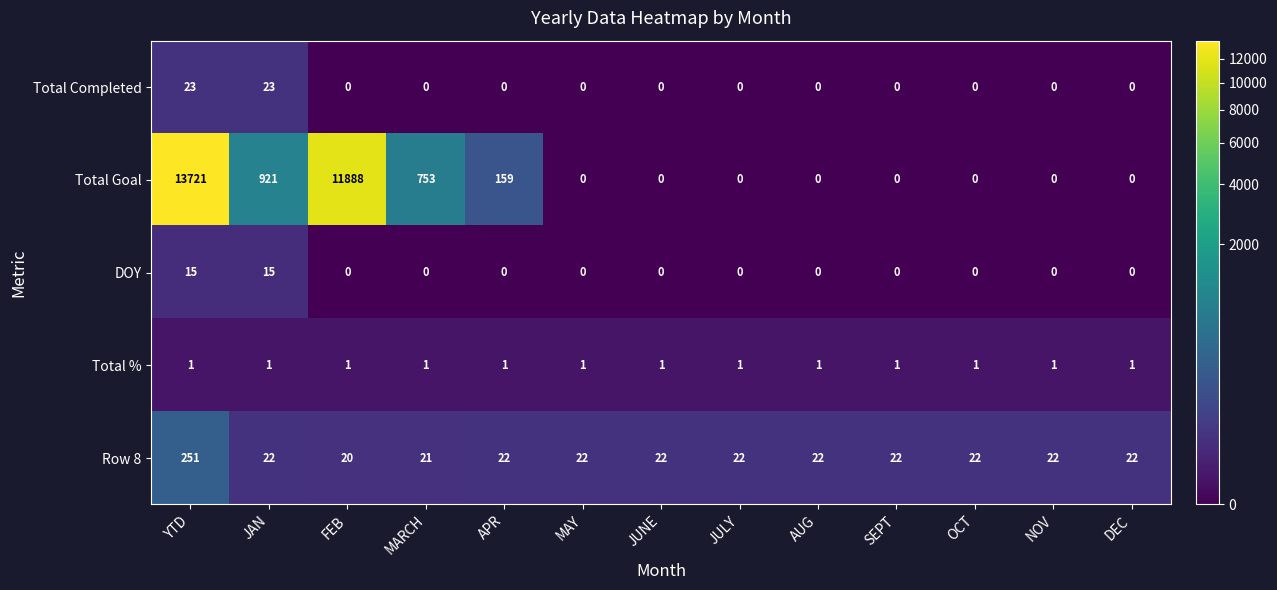

Which series has the widest spread of values?

Total Goal